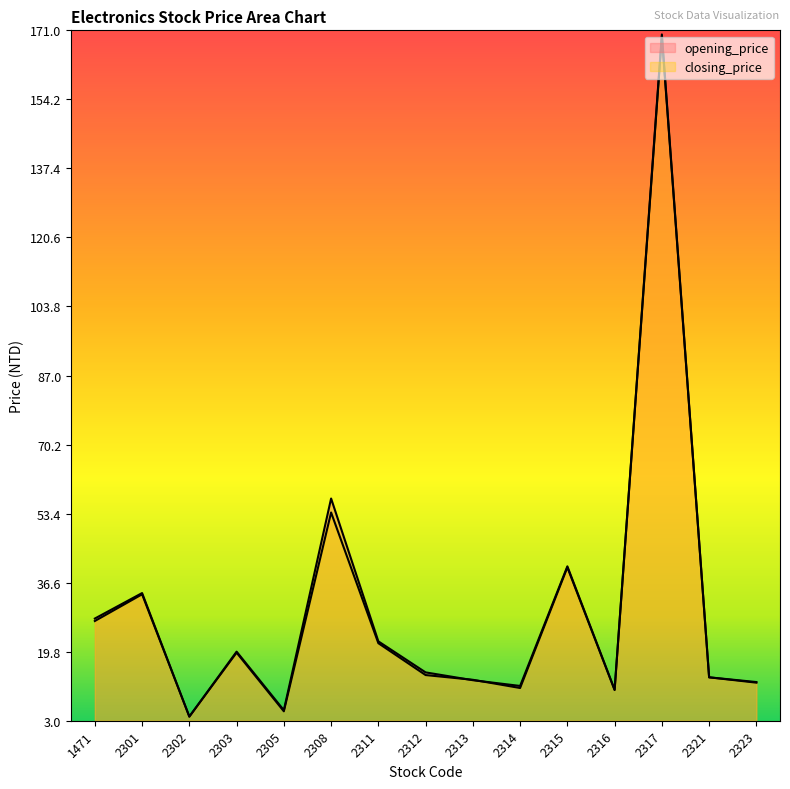

How many data points does each series have?

15